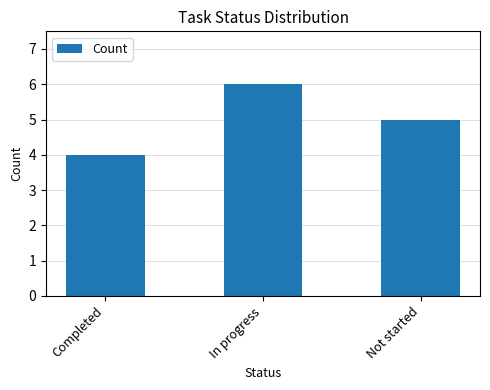

List the labels in order of value, largest first.

In progress, Not started, Completed